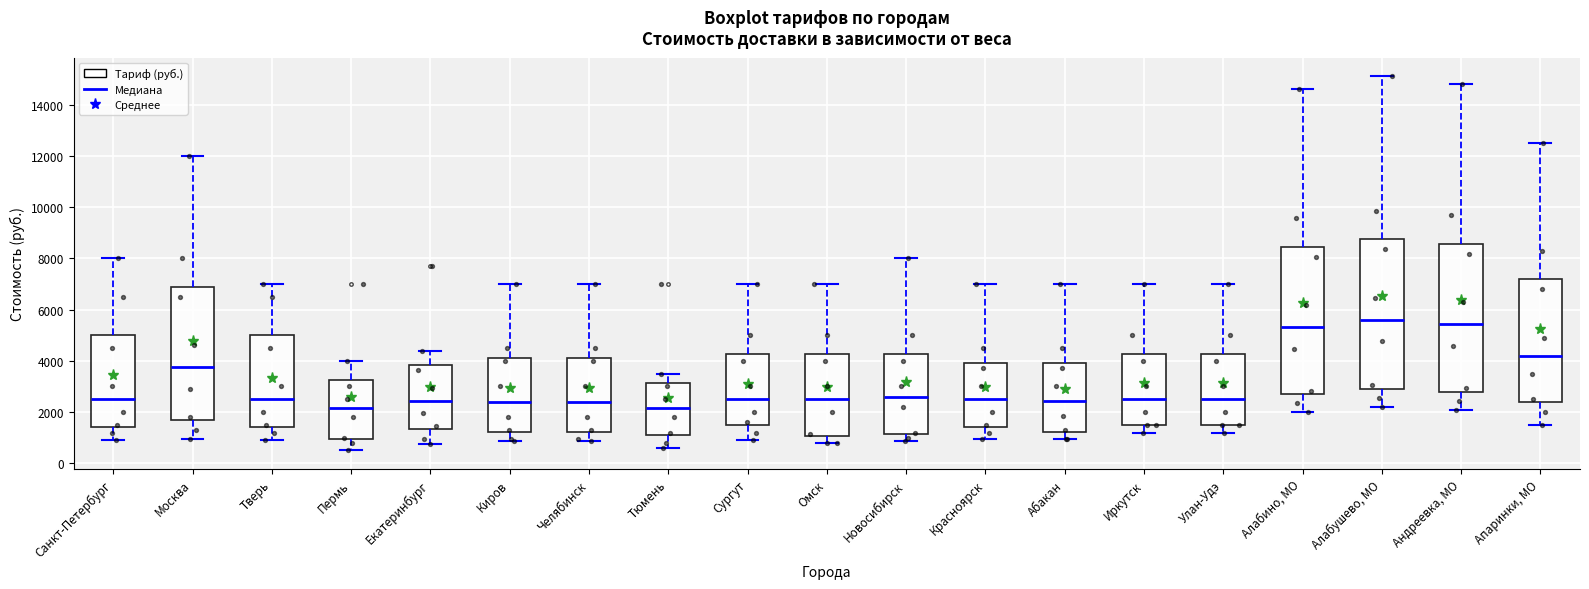

Reading left to right, read every box against the y-axis: the position of its median line, the range the box covers, and the ends of its whiskers. The values are not printed on the chart, so give them approximately, as read against the axis.

Санкт-Петербург: median 2600, box 1400 to 5000, whiskers 1000 to 8000
Москва: median 3800, box 1600 to 6800, whiskers 1000 to 12000
Тверь: median 2600, box 1400 to 5000, whiskers 1000 to 7000
Пермь: median 2200, box 1000 to 3200, whiskers 600 to 4000
Екатеринбург: median 2400, box 1400 to 3800, whiskers 800 to 4400
Киров: median 2400, box 1200 to 4200, whiskers 800 to 7000
Челябинск: median 2400, box 1200 to 4200, whiskers 800 to 7000
Тюмень: median 2200, box 1200 to 3200, whiskers 600 to 3600
Сургут: median 2600, box 1600 to 4200, whiskers 1000 to 7000
Омск: median 2600, box 1000 to 4200, whiskers 800 to 7000
Новосибирск: median 2600, box 1200 to 4200, whiskers 800 to 8000
Красноярск: median 2600, box 1400 to 4000, whiskers 1000 to 7000
Абакан: median 2400, box 1200 to 4000, whiskers 1000 to 7000
Иркутск: median 2600, box 1600 to 4200, whiskers 1200 to 7000
Улан-Удэ: median 2600, box 1600 to 4200, whiskers 1200 to 7000
Алабино, МО: median 5400, box 2800 to 8400, whiskers 2000 to 14600
Алабушево, МО: median 5600, box 3000 to 8800, whiskers 2200 to 15200
Андреевка, МО: median 5400, box 2800 to 8600, whiskers 2000 to 14800
Апаринки, МО: median 4200, box 2400 to 7200, whiskers 1600 to 12600